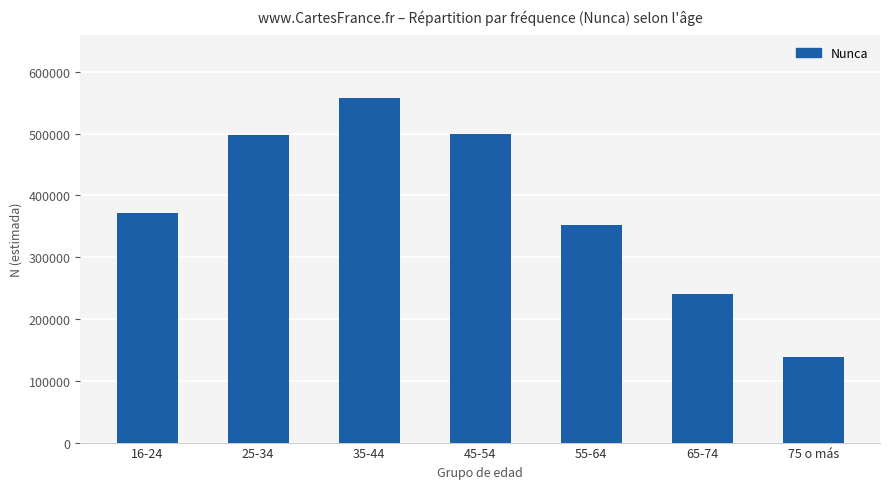

Approximately how many times larger is the value at 55-64 compared to 75 o más?

2.5